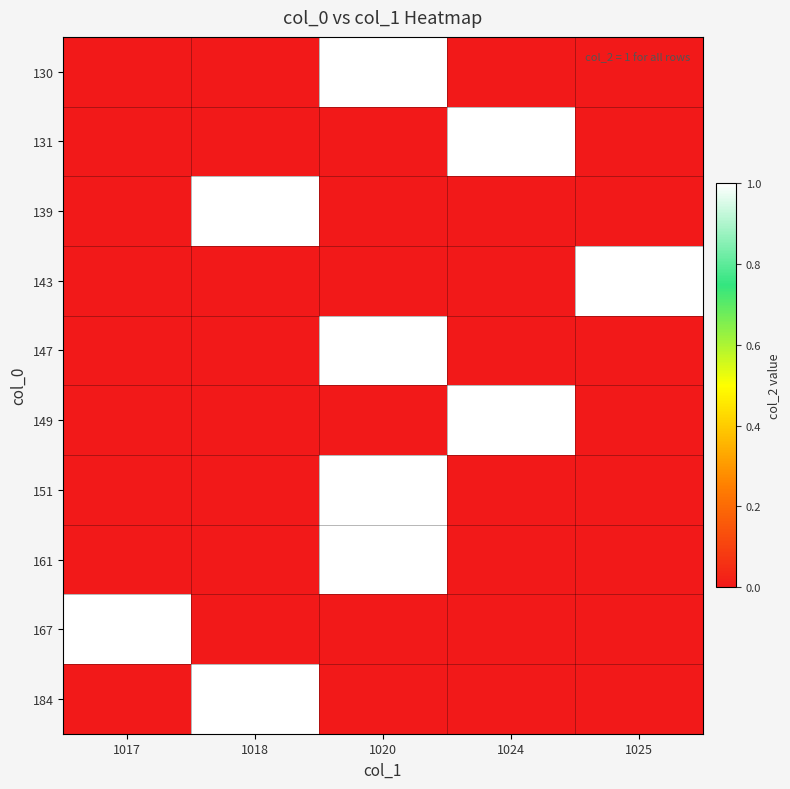

Reading left to right, transcribe all the data shown in this chart.

130: 1017=0	1018=0	1020=1	1024=0	1025=0
131: 1017=0	1018=0	1020=0	1024=1	1025=0
139: 1017=0	1018=1	1020=0	1024=0	1025=0
143: 1017=0	1018=0	1020=0	1024=0	1025=1
147: 1017=0	1018=0	1020=1	1024=0	1025=0
149: 1017=0	1018=0	1020=0	1024=1	1025=0
151: 1017=0	1018=0	1020=1	1024=0	1025=0
161: 1017=0	1018=0	1020=1	1024=0	1025=0
167: 1017=1	1018=0	1020=0	1024=0	1025=0
184: 1017=0	1018=1	1020=0	1024=0	1025=0